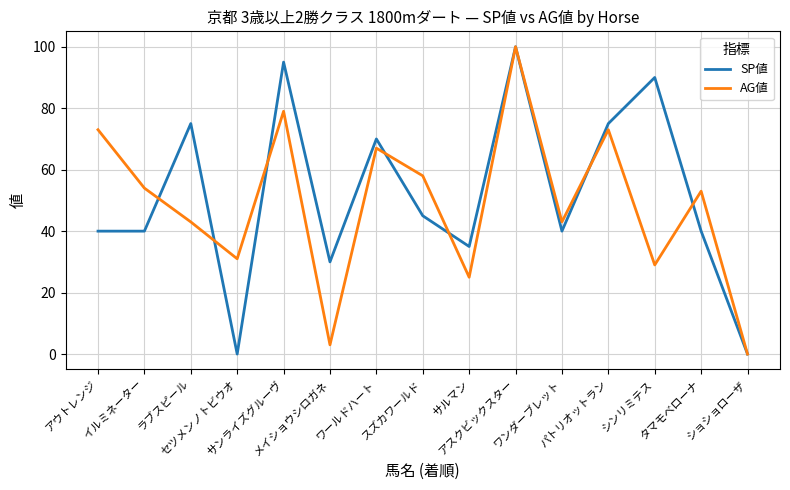

What is the maximum value shown in the chart?

100